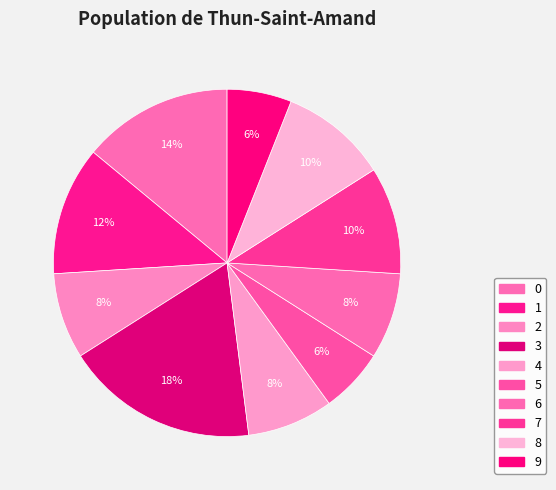

Do 1 and 6 together represent more than half of the pie?

No